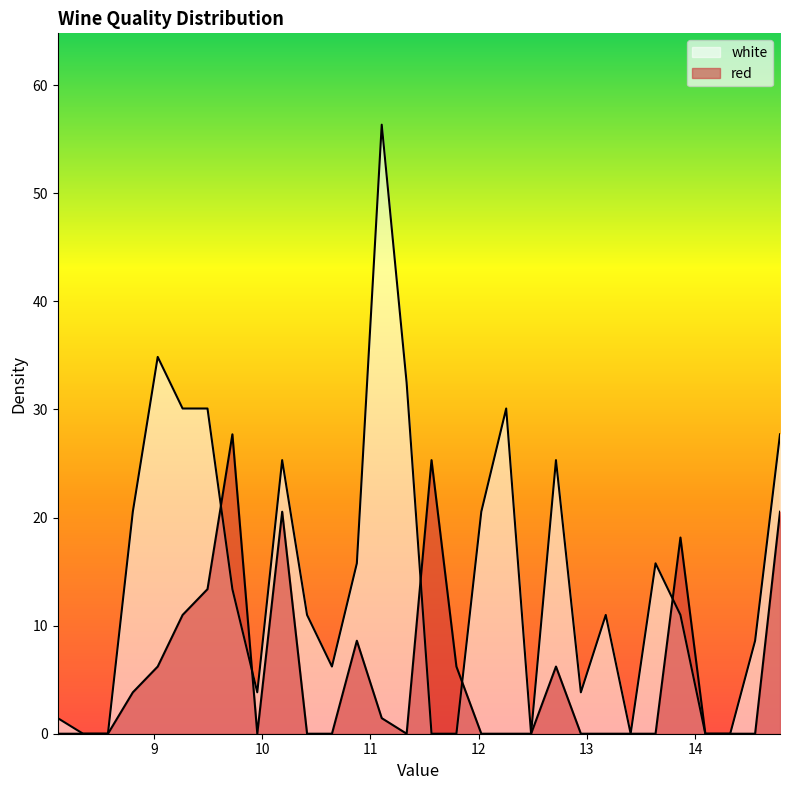

Reading left to right, list all the values displayed in this chart.

white: 1.4	0.0	0.0	20.5	34.9	30.1	30.1	13.4	3.8	25.3	11.0	6.2	15.8	56.3	32.5	0.0	0.0	20.5	30.1	0.0	25.3	3.8	11.0	0.0	15.8	11.0	0.0	0.0	8.6	27.7
red: 0.0	0.0	0.0	3.8	6.2	11.0	13.4	27.7	0.0	20.5	0.0	0.0	8.6	1.4	0.0	25.3	6.2	0.0	0.0	0.0	6.2	0.0	0.0	0.0	0.0	18.1	0.0	0.0	0.0	20.5